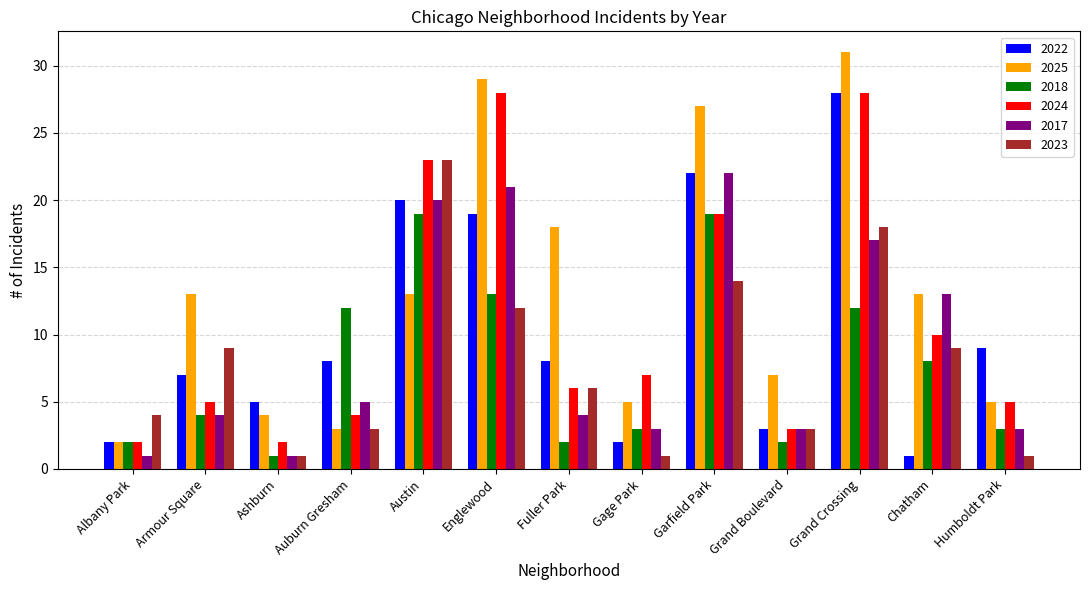

The value of 2022 at Austin is 35. True or false?

False